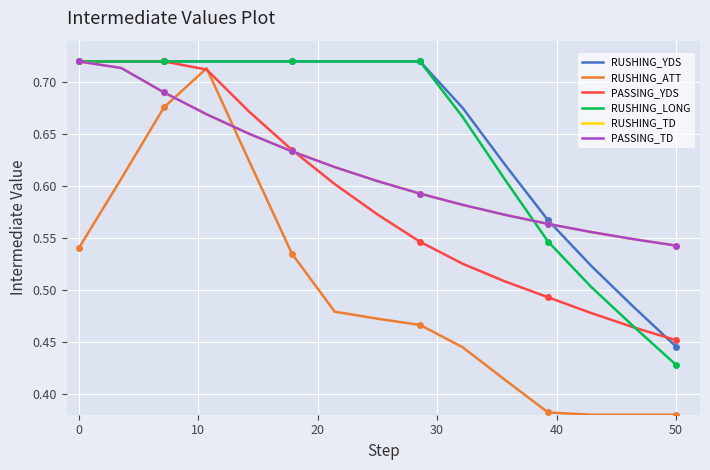

Reading left to right, extract all data points from this chart.

RUSHING_YDS: 0.7	0.7	0.7	0.7	0.7	0.7	0.7	0.7	0.7	0.7	0.6	0.6	0.5	0.5	0.4
RUSHING_ATT: 0.5	0.6	0.7	0.7	0.6	0.5	0.5	0.5	0.5	0.4	0.4	0.4	0.4	0.4	0.4
PASSING_YDS: 0.7	0.7	0.7	0.7	0.7	0.6	0.6	0.6	0.5	0.5	0.5	0.5	0.5	0.5	0.5
RUSHING_LONG: 0.7	0.7	0.7	0.7	0.7	0.7	0.7	0.7	0.7	0.7	0.6	0.5	0.5	0.5	0.4
RUSHING_TD: 0.7	0.7	0.7	0.7	0.7	0.6	0.6	0.6	0.6	0.6	0.6	0.6	0.6	0.5	0.5
PASSING_TD: 0.7	0.7	0.7	0.7	0.7	0.6	0.6	0.6	0.6	0.6	0.6	0.6	0.6	0.5	0.5